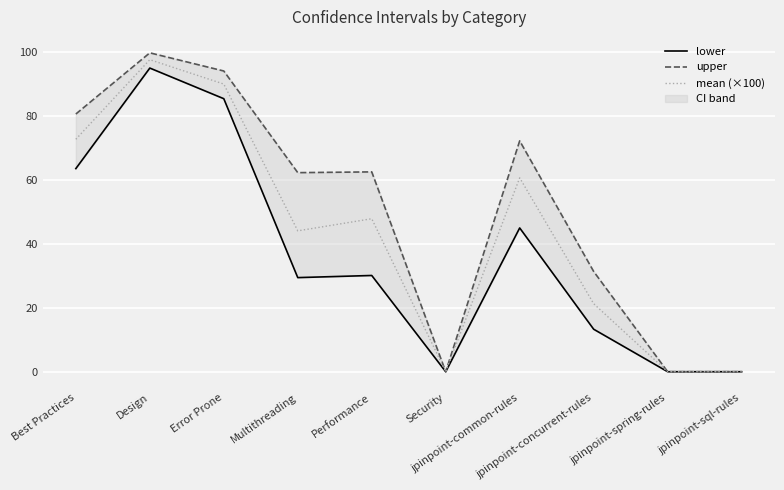

At jpinpoint-common-rules, list the series in order from largest to smallest.

upper, mean (×100), lower